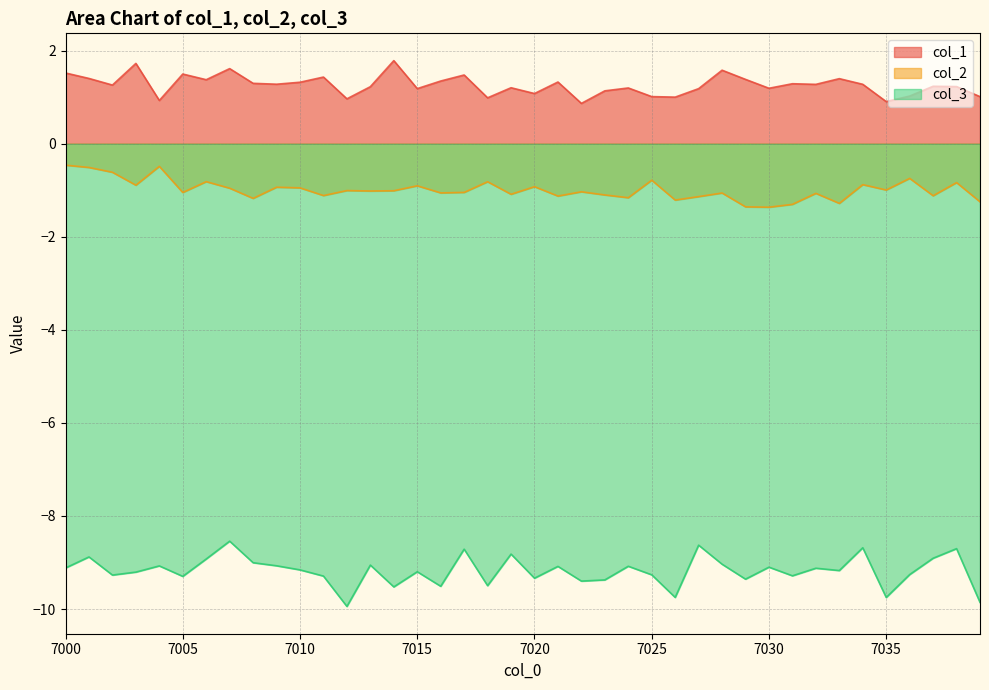

Reading right to left, transcribe all the data shown in this chart.

col_1: 7039=1.0	7038=1.2	7037=1.2	7036=1.0	7035=0.9	7034=1.3	7033=1.4	7032=1.3	7031=1.3	7030=1.2	7029=1.4	7028=1.6	7027=1.2	7026=1.0	7025=1.0	7024=1.2	7023=1.1	7022=0.9	7021=1.3	7020=1.1	7019=1.2	7018=1.0	7017=1.5	7016=1.3	7015=1.2	7014=1.8	7013=1.2	7012=1.0	7011=1.4	7010=1.3	7009=1.3	7008=1.3	7007=1.6	7006=1.4	7005=1.5	7004=0.9	7003=1.7	7002=1.3	7001=1.4	7000=1.5
col_2: 7039=-1.2	7038=-0.8	7037=-1.1	7036=-0.7	7035=-1.0	7034=-0.9	7033=-1.3	7032=-1.1	7031=-1.3	7030=-1.4	7029=-1.4	7028=-1.1	7027=-1.1	7026=-1.2	7025=-0.8	7024=-1.2	7023=-1.1	7022=-1.0	7021=-1.1	7020=-0.9	7019=-1.1	7018=-0.8	7017=-1.0	7016=-1.1	7015=-0.9	7014=-1.0	7013=-1.0	7012=-1.0	7011=-1.1	7010=-0.9	7009=-0.9	7008=-1.2	7007=-1.0	7006=-0.8	7005=-1.0	7004=-0.5	7003=-0.9	7002=-0.6	7001=-0.5	7000=-0.5
col_3: 7039=-9.9	7038=-8.7	7037=-8.9	7036=-9.3	7035=-9.8	7034=-8.7	7033=-9.2	7032=-9.1	7031=-9.3	7030=-9.1	7029=-9.4	7028=-9.0	7027=-8.6	7026=-9.8	7025=-9.3	7024=-9.1	7023=-9.4	7022=-9.4	7021=-9.1	7020=-9.3	7019=-8.8	7018=-9.5	7017=-8.7	7016=-9.5	7015=-9.2	7014=-9.5	7013=-9.1	7012=-9.9	7011=-9.3	7010=-9.2	7009=-9.1	7008=-9.0	7007=-8.5	7006=-8.9	7005=-9.3	7004=-9.1	7003=-9.2	7002=-9.3	7001=-8.9	7000=-9.1